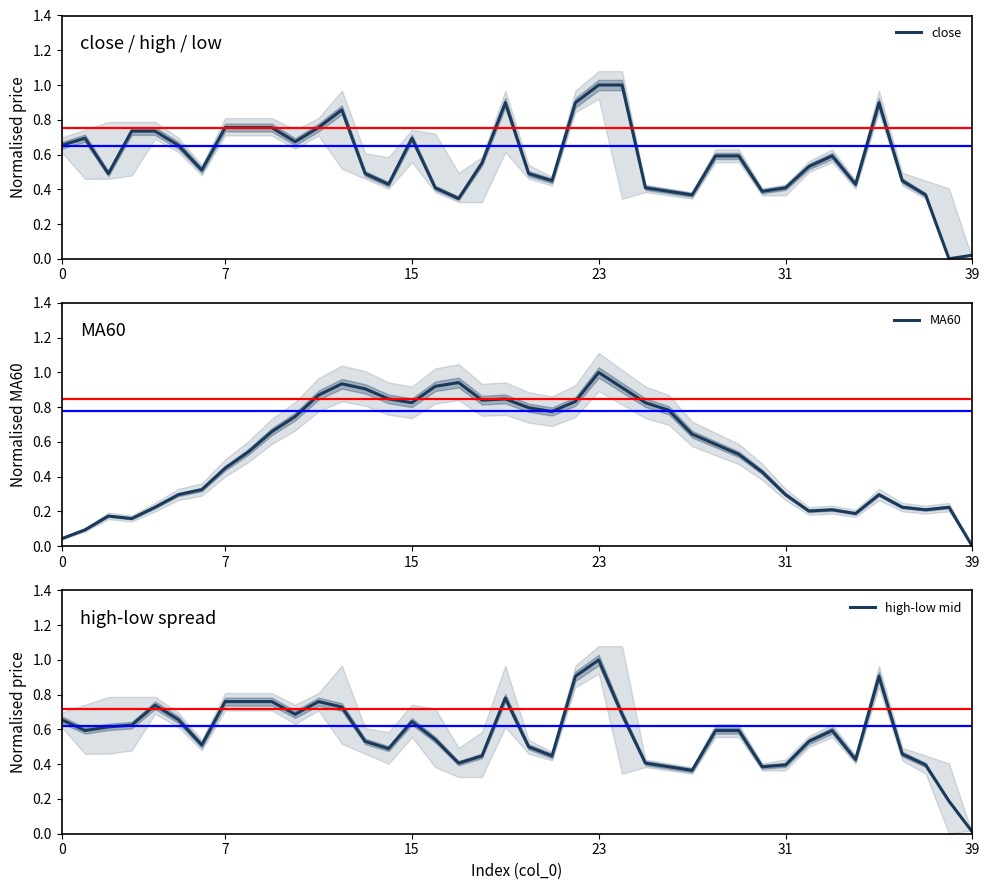

Rank the series by their maximum value, from highest to lowest.

close, MA60, high-low mid